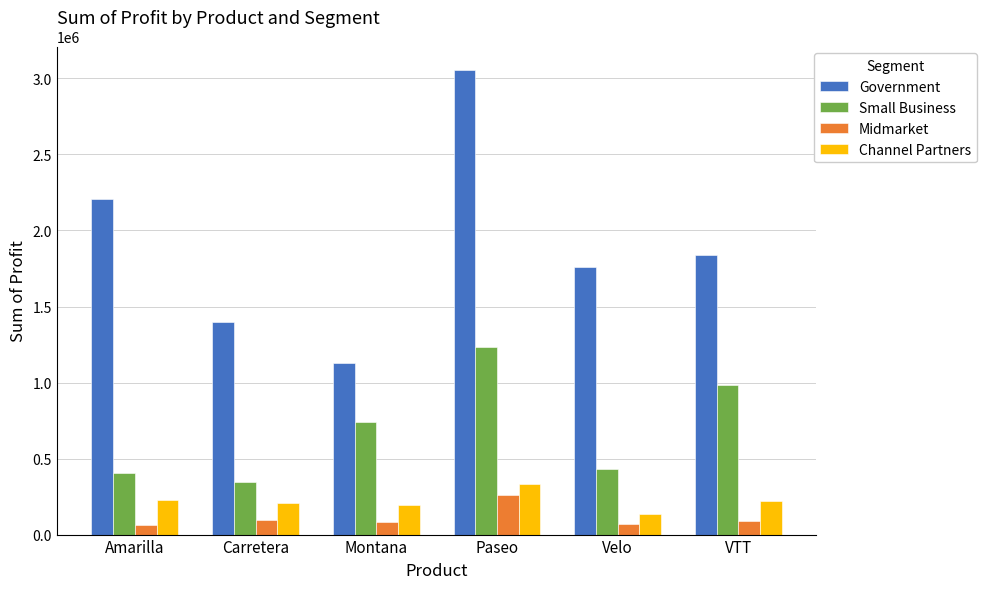

Which series has the largest total across all categories?

Government